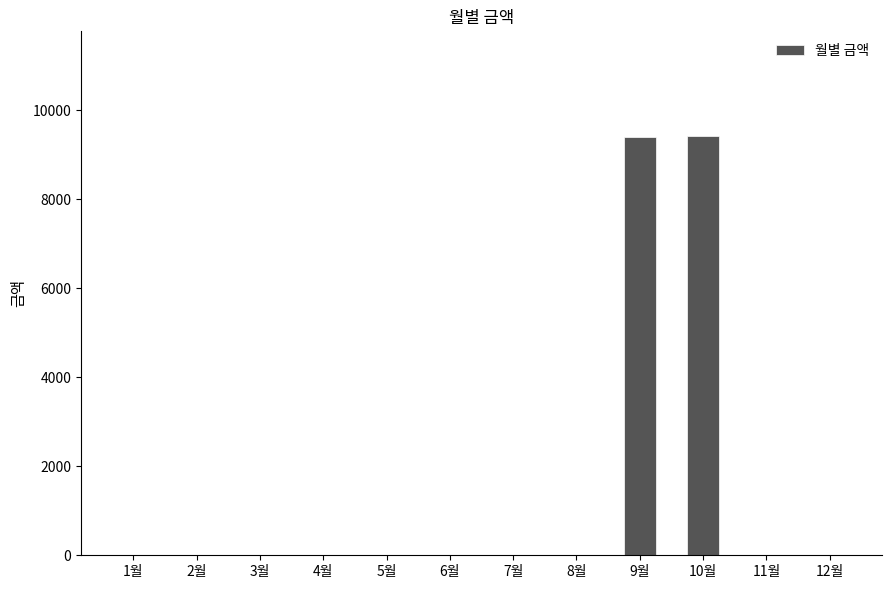

What is the greatest value displayed?

9420